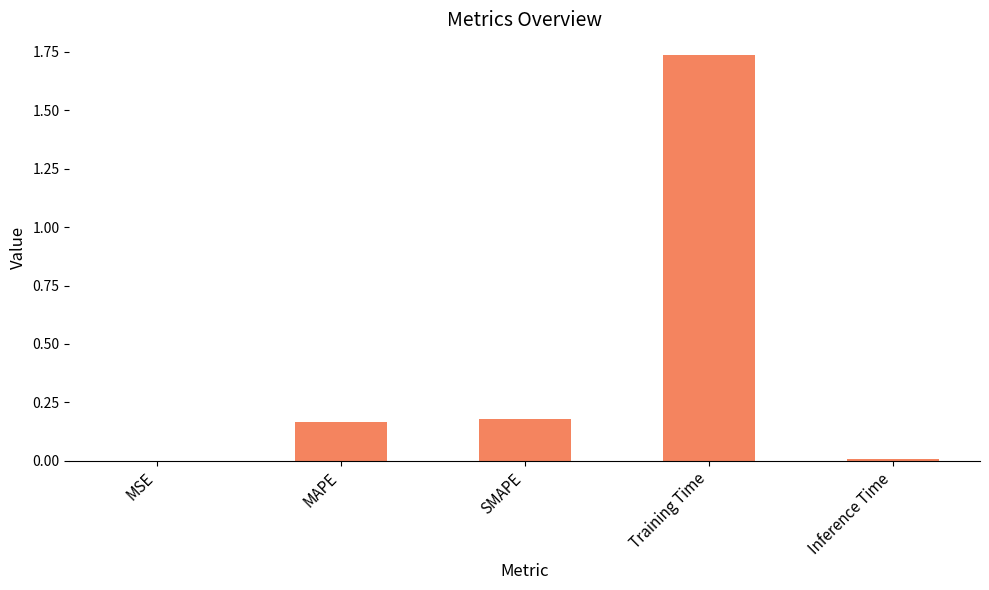

Between MAPE and Inference Time, which is larger?

MAPE